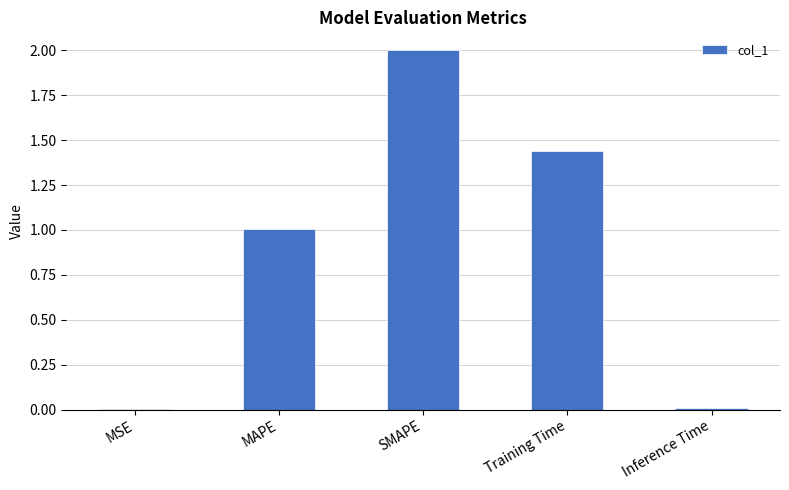

What is the sum of the values at MAPE and Training Time?

2.4